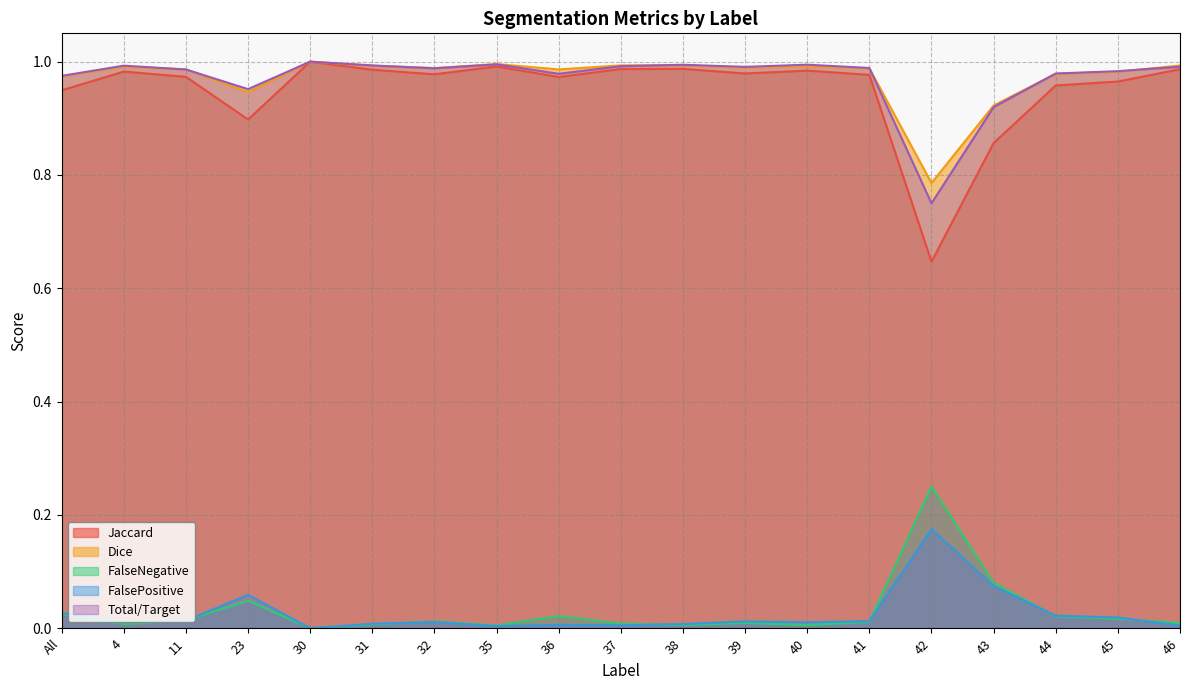

How many data points does each series have?

19